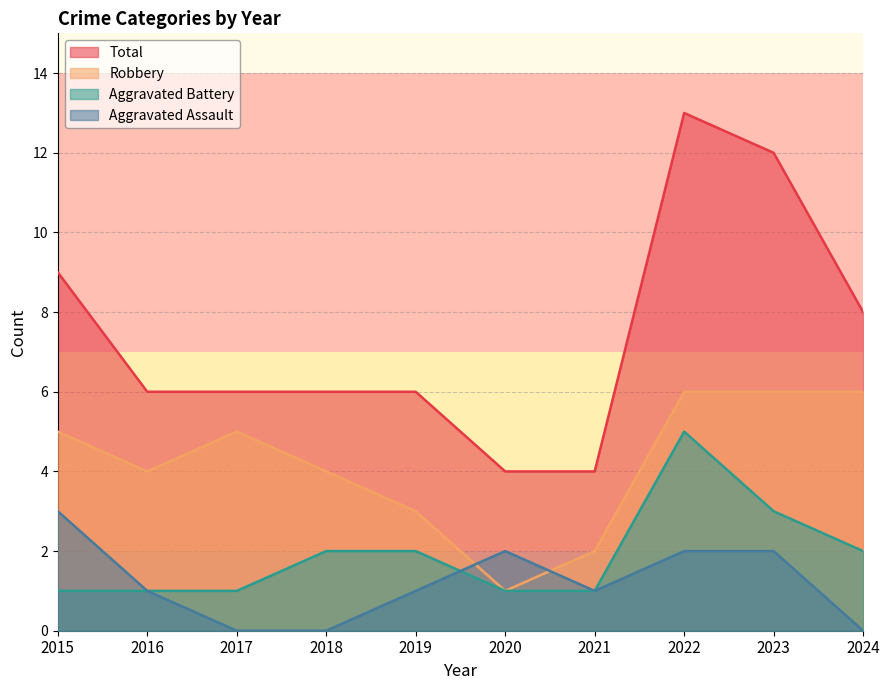

Rank the series by their maximum value, from highest to lowest.

Total, Robbery, Aggravated Battery, Aggravated Assault